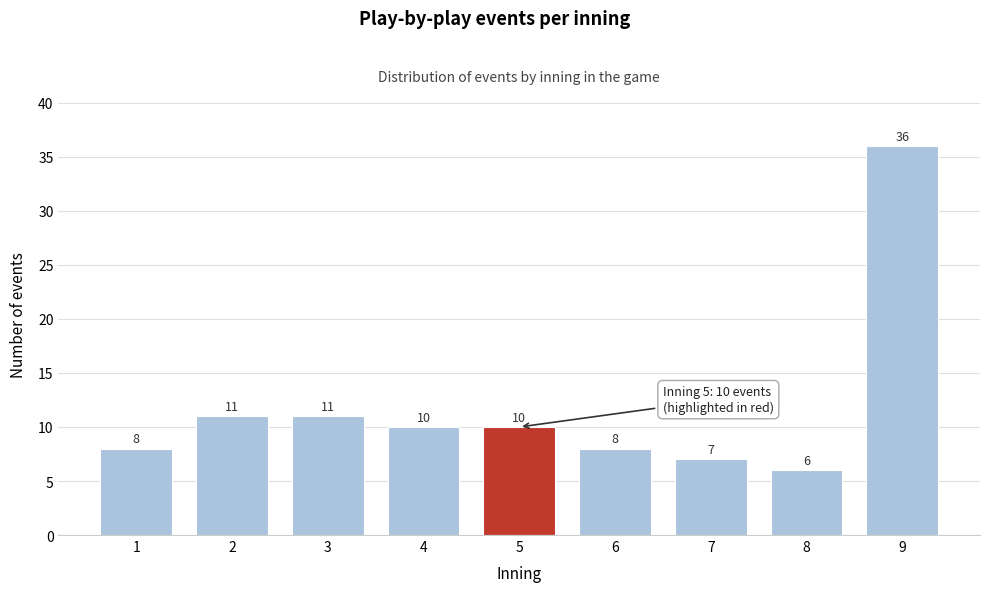

Reading left to right, extract all data points from this chart.

1=8	2=11	3=11	4=10	5=10	6=8	7=7	8=6	9=36